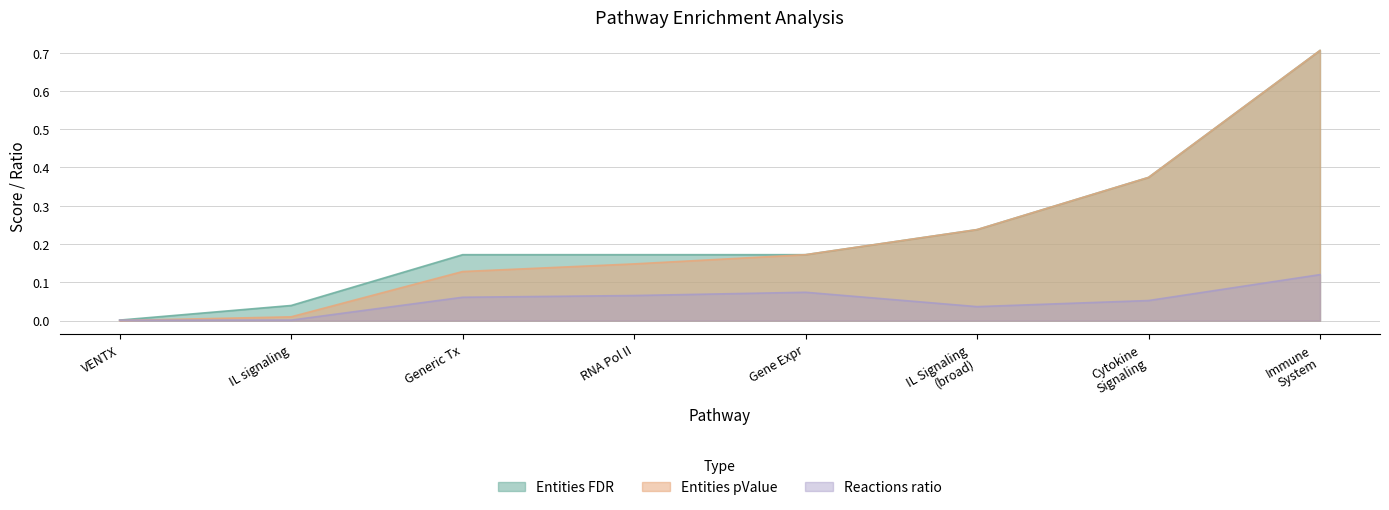

What is the highest value of the Entities pValue series?

0.7